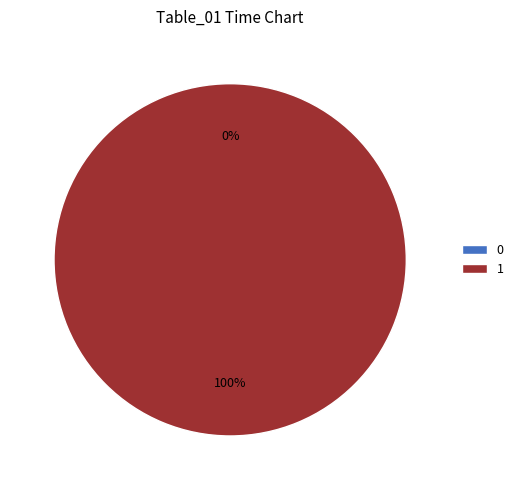

To the nearest percent, what is the average slice percentage?

50%